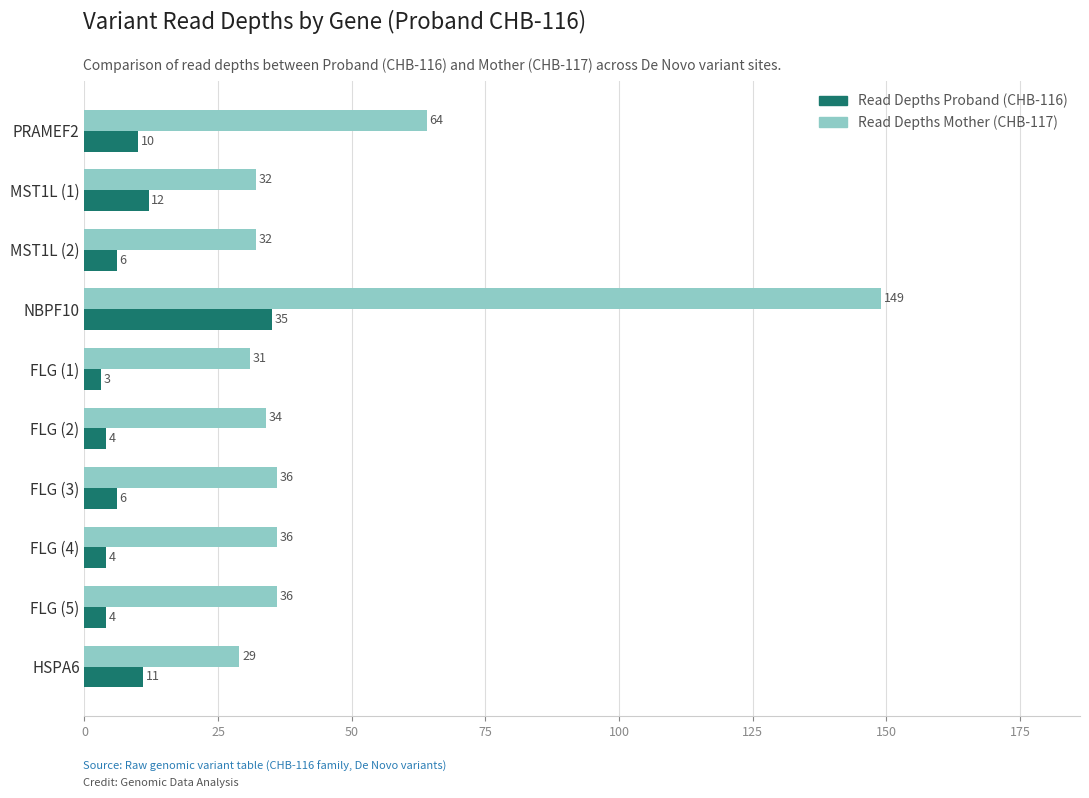

What is the average value of the Read Depths Proband (CHB-116) series?

10